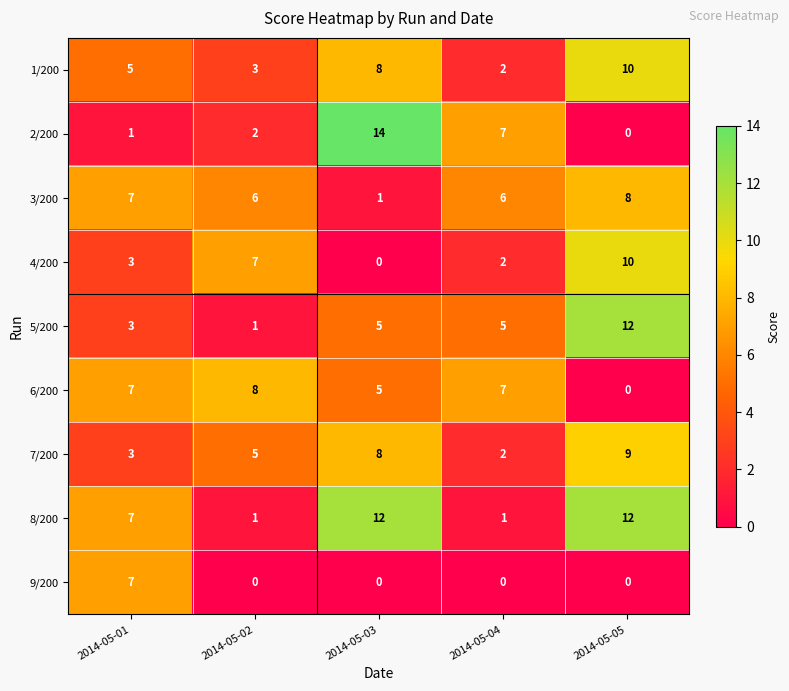

Count the 6/200 values in the range 5 to 7.

3